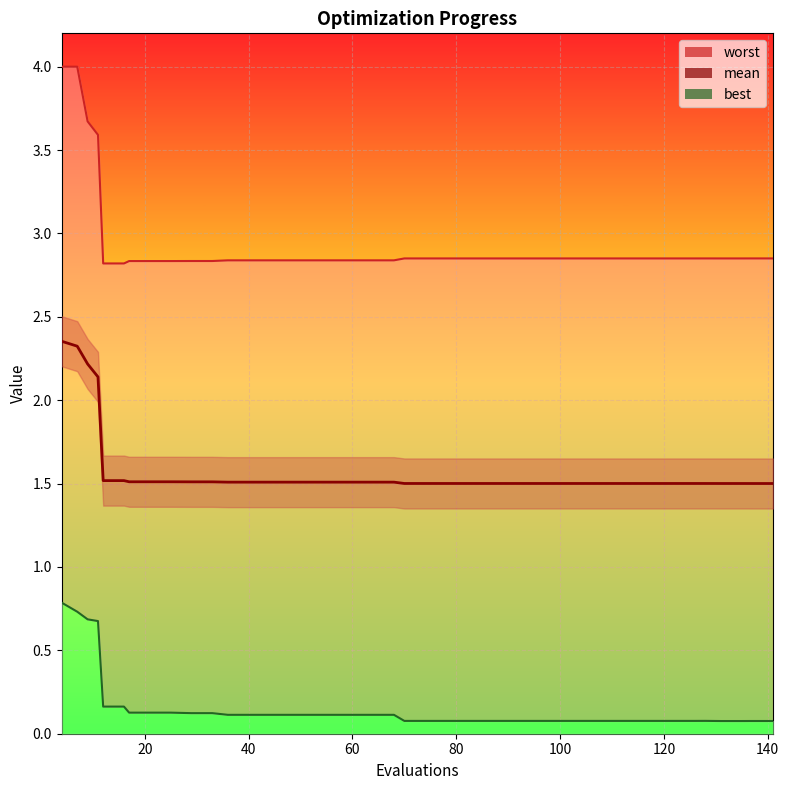

Rank the series at 90 from highest to lowest value.

worst, mean, best